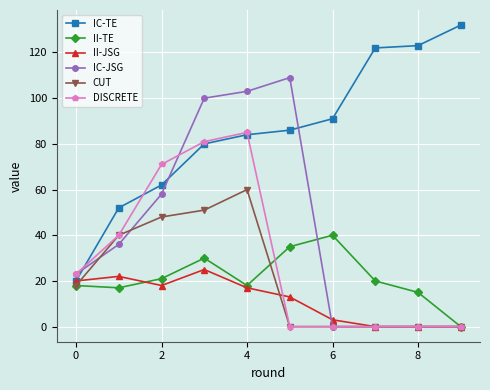

List the series in order of their peak value, highest first.

IC-TE, IC-JSG, DISCRETE, CUT, II-TE, II-JSG